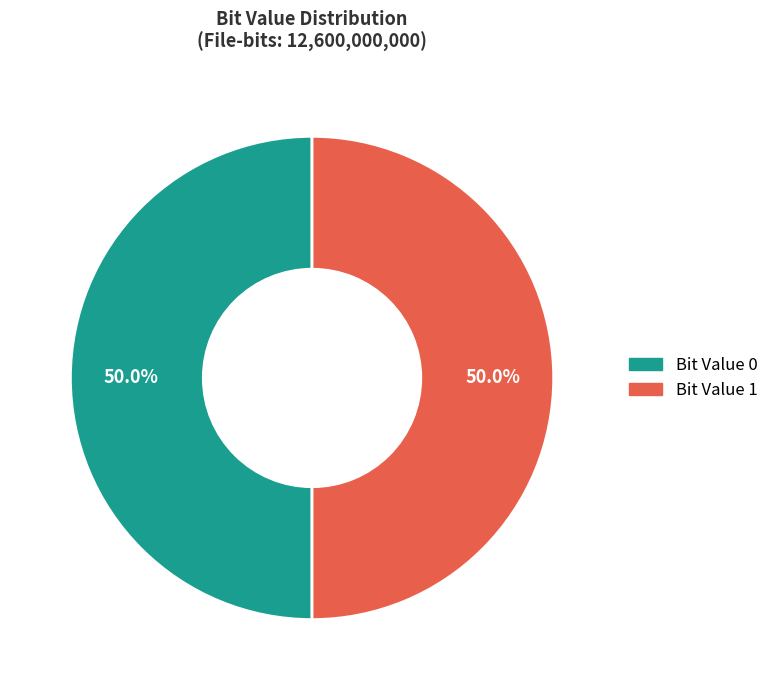

What percentage do Bit Value 1 and Bit Value 0 together represent?

100.0%